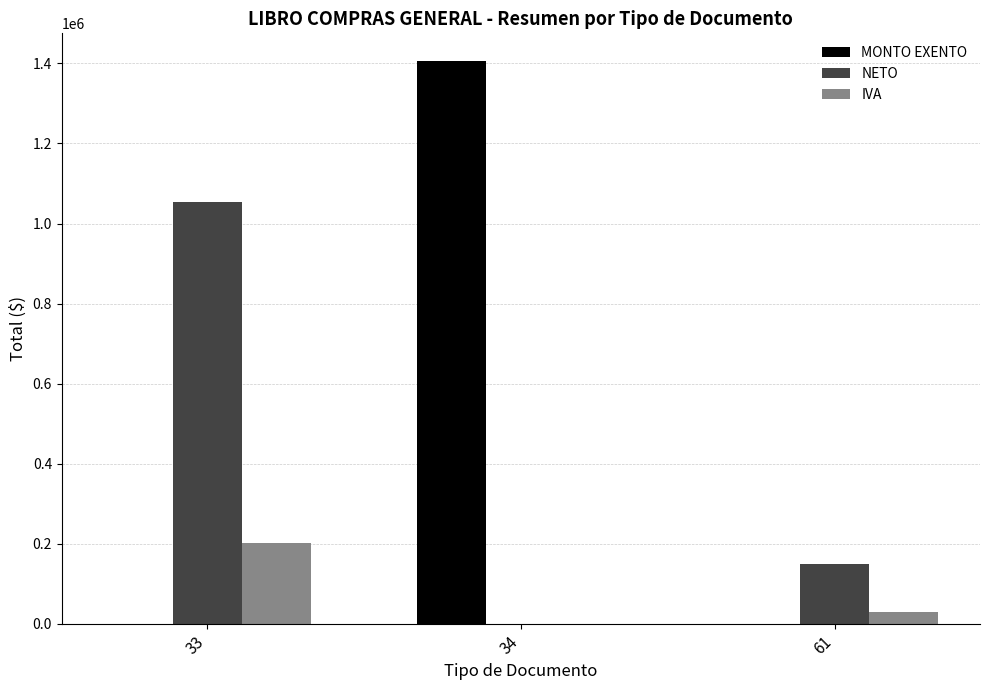

How many distinct data groups are displayed?

3